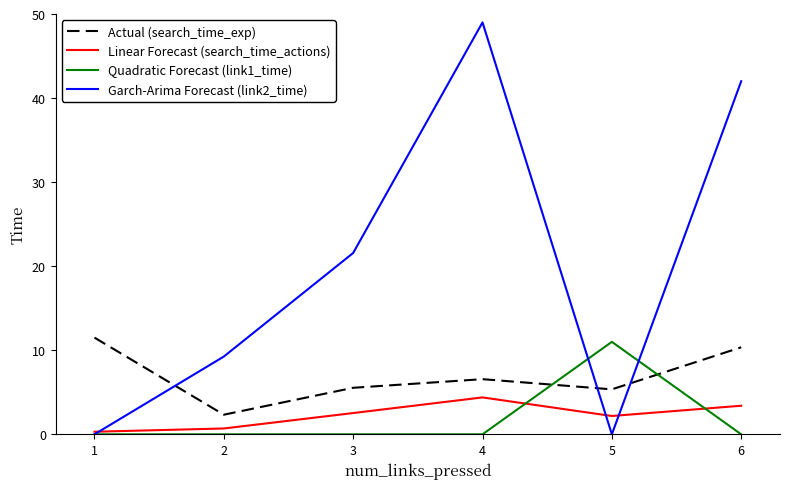

True or false: Actual (search_time_exp) has a value of 8.7 at 3.

False